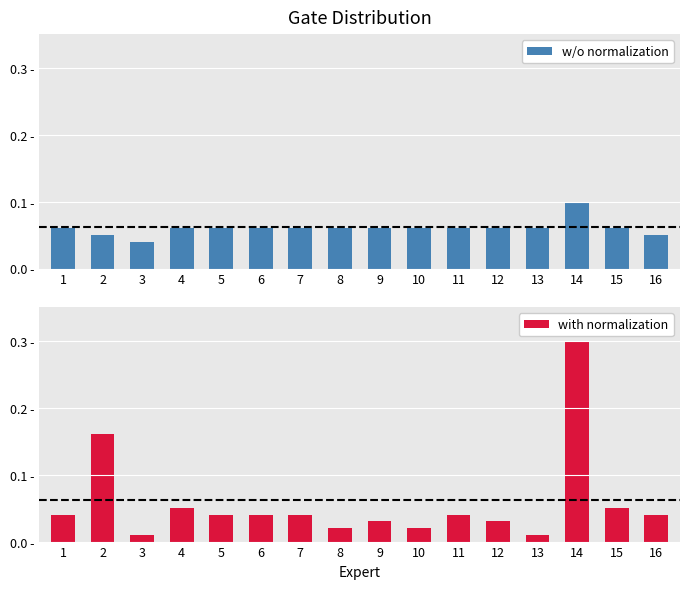

What is the sum of all with normalization values?

0.9